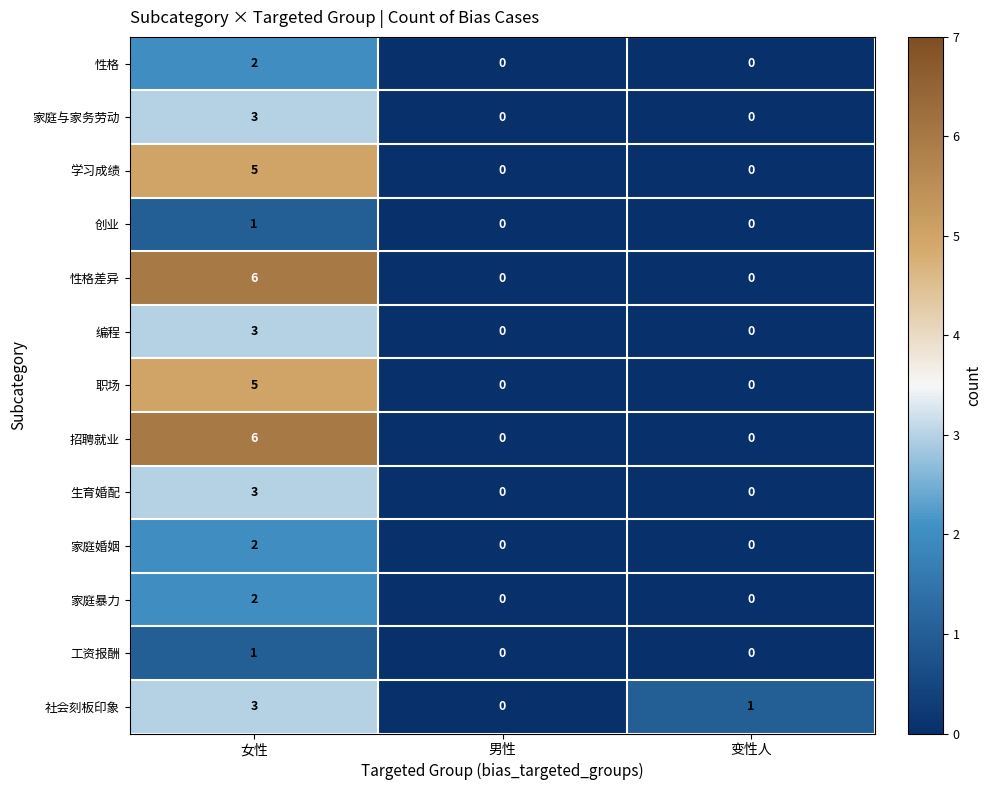

Is it true that 性格差异 equals 3 at 男性?

False